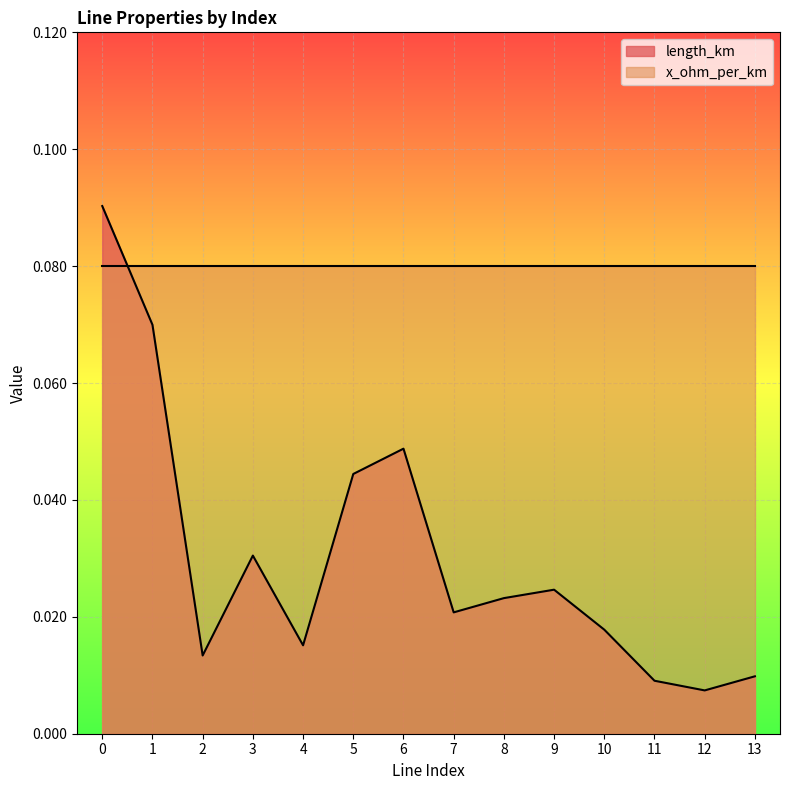

How many interior local peaks (higher than both neighbors) does the data have?

3